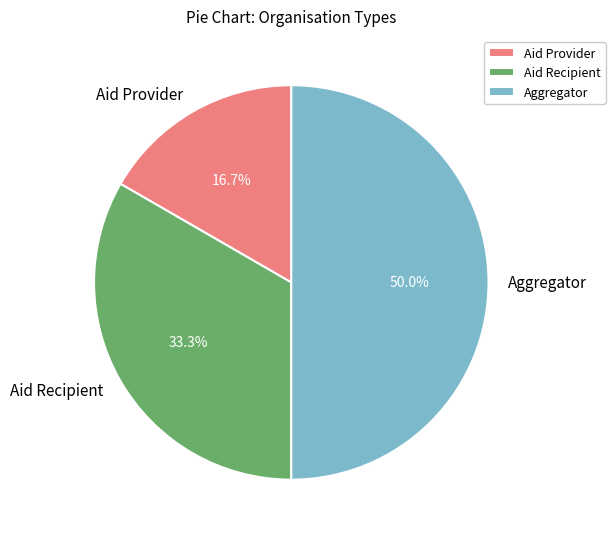

How many slices are in this pie chart?

3